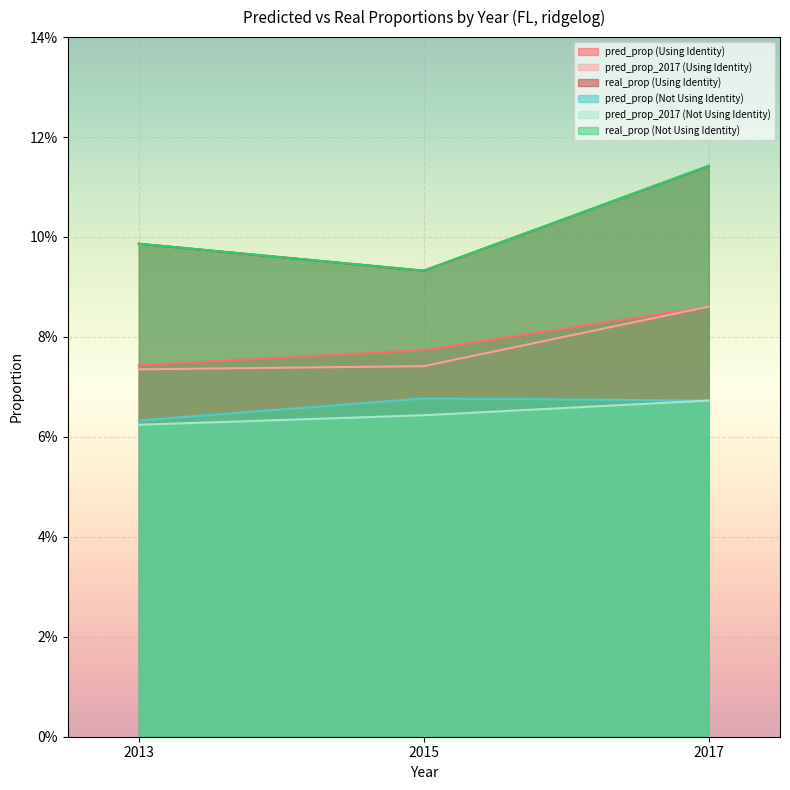

List the labels in order of real_prop (Using Identity) value, smallest first.

2015, 2013, 2017